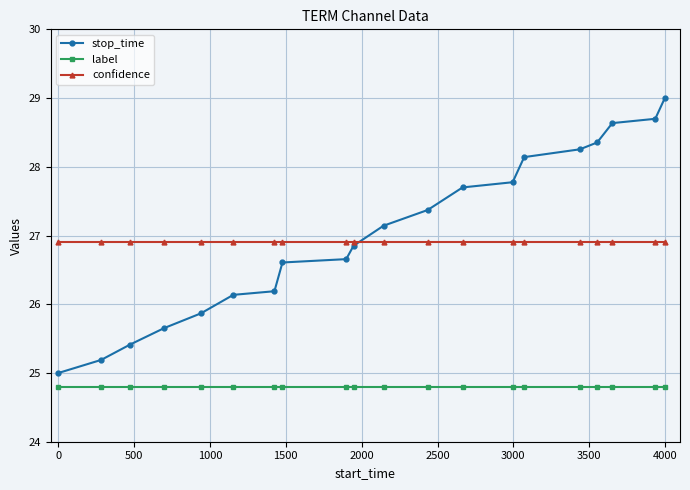

What is the maximum value for confidence?

26.9